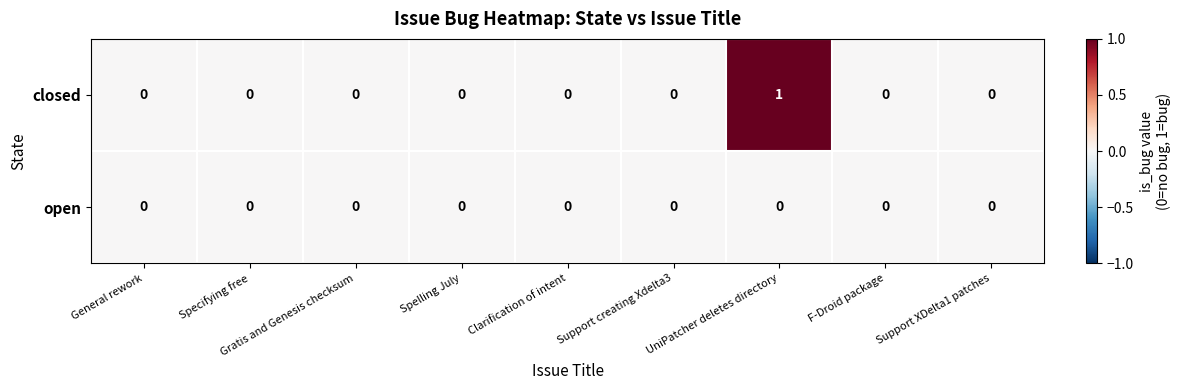

The value of closed at Gratis and Genesis checksum is 0. True or false?

True